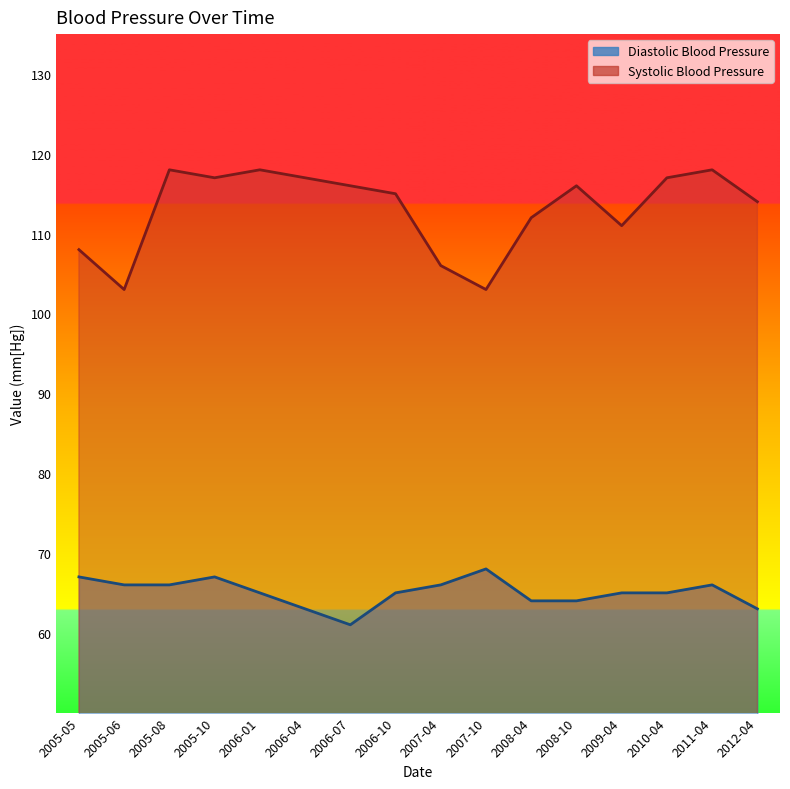

How many values in the Systolic Blood Pressure series are below 116?

8